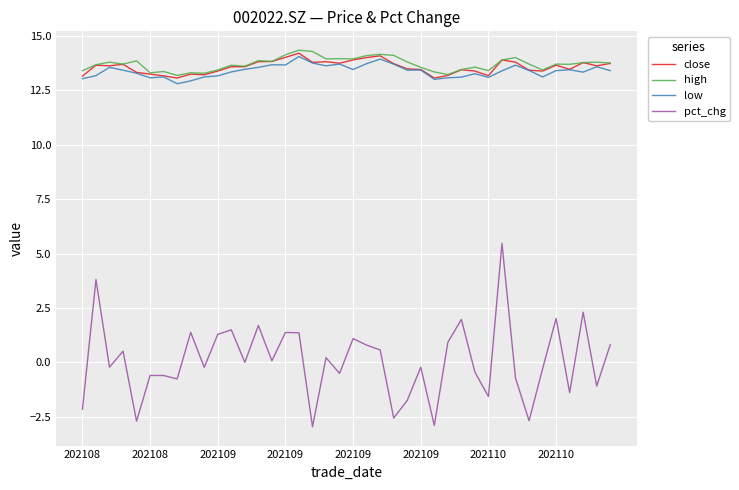

Which series has the largest range (max minus min)?

pct_chg